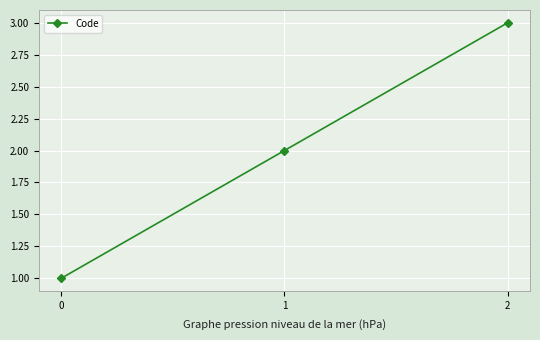

What is the change in value from 0 to 2?

+2